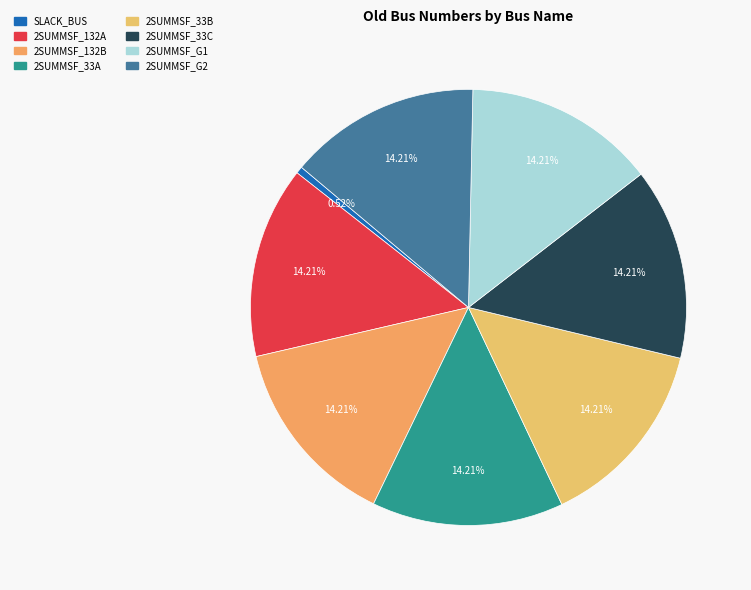

Is the sum of 2SUMMSF_33A and 2SUMMSF_132A greater than half?

No